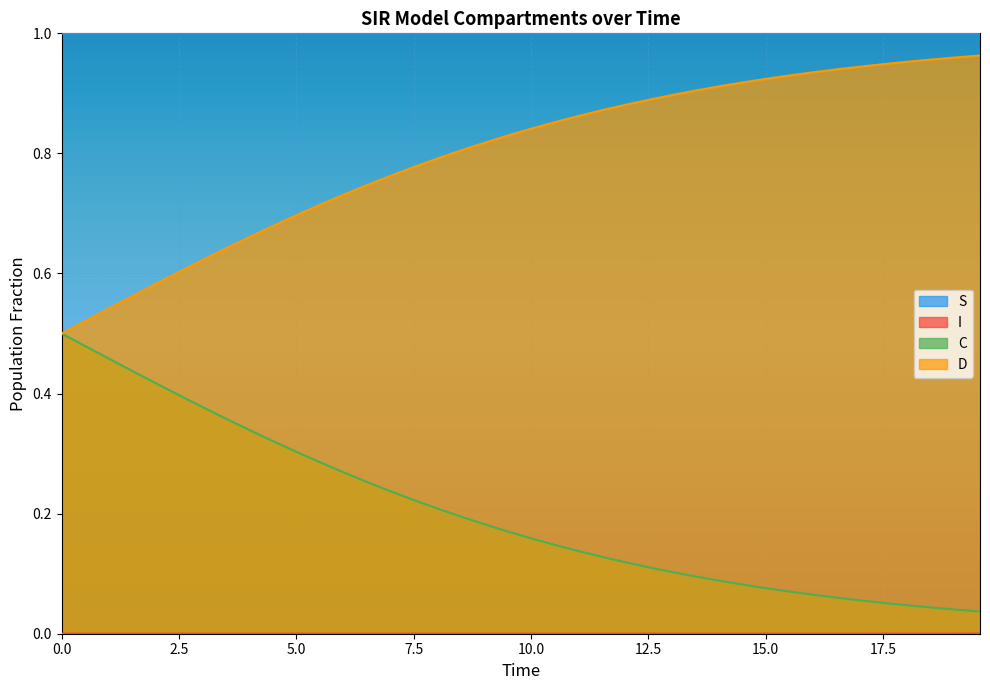

True or false: C and S intersect in this chart.

False